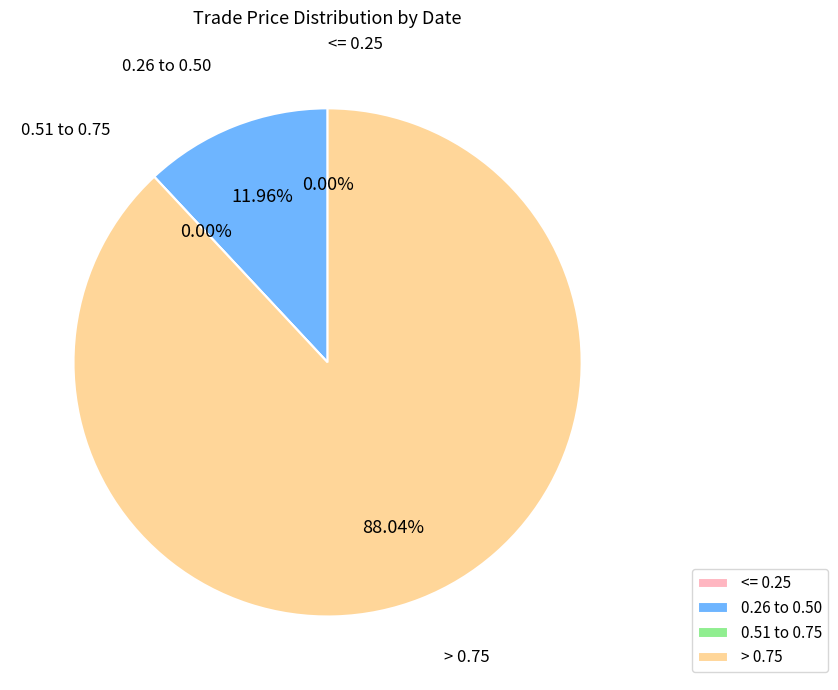

Is there any slice that represents more than half of the pie?

No